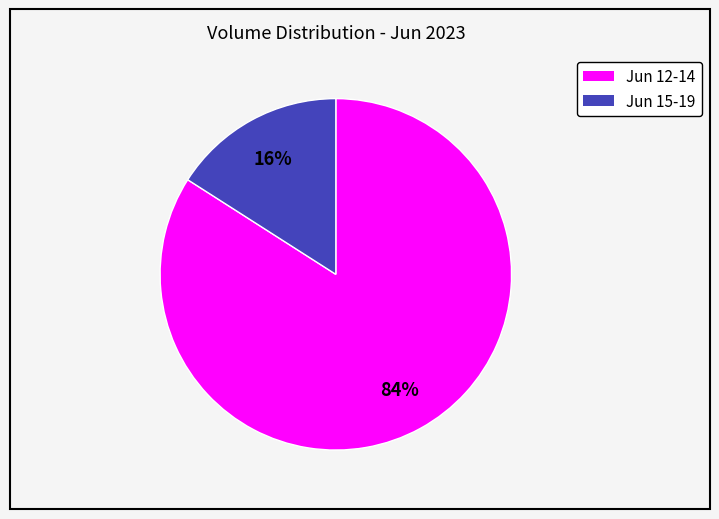

To the nearest percent, what is the average slice percentage?

50%